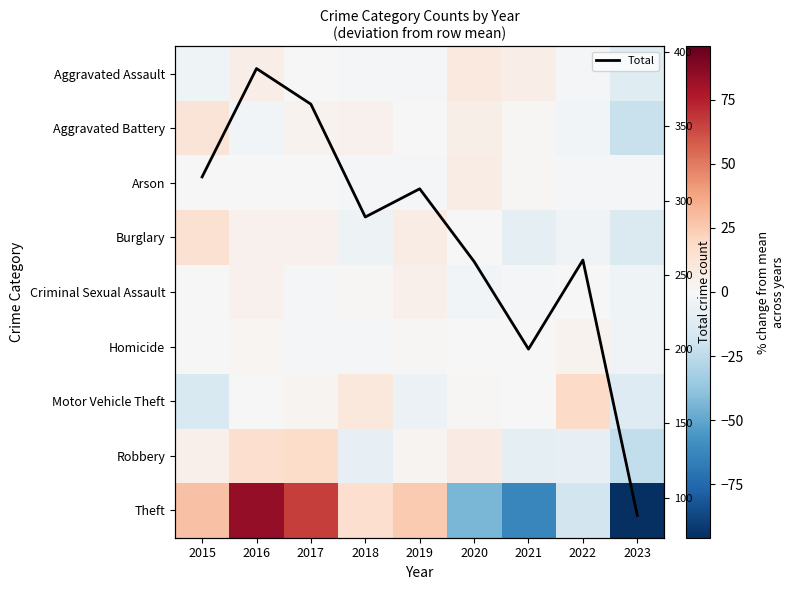

True or false: Arson has a value of -1.2 at 2019.

True